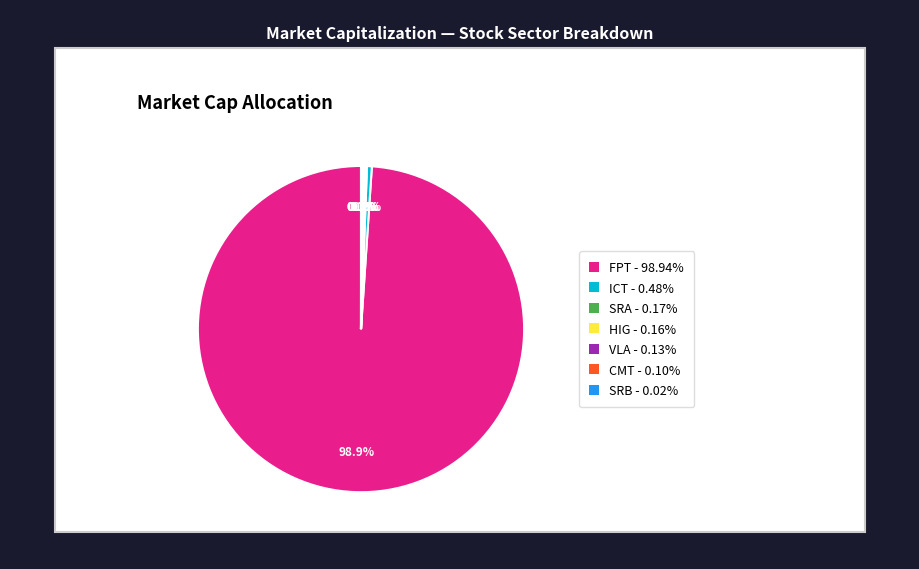

Does FPT account for over 50% of the chart?

Yes